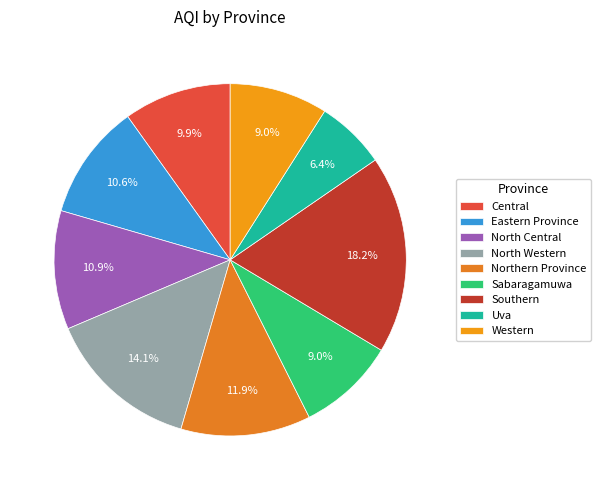

Do North Western and Uva together represent more than half of the pie?

No